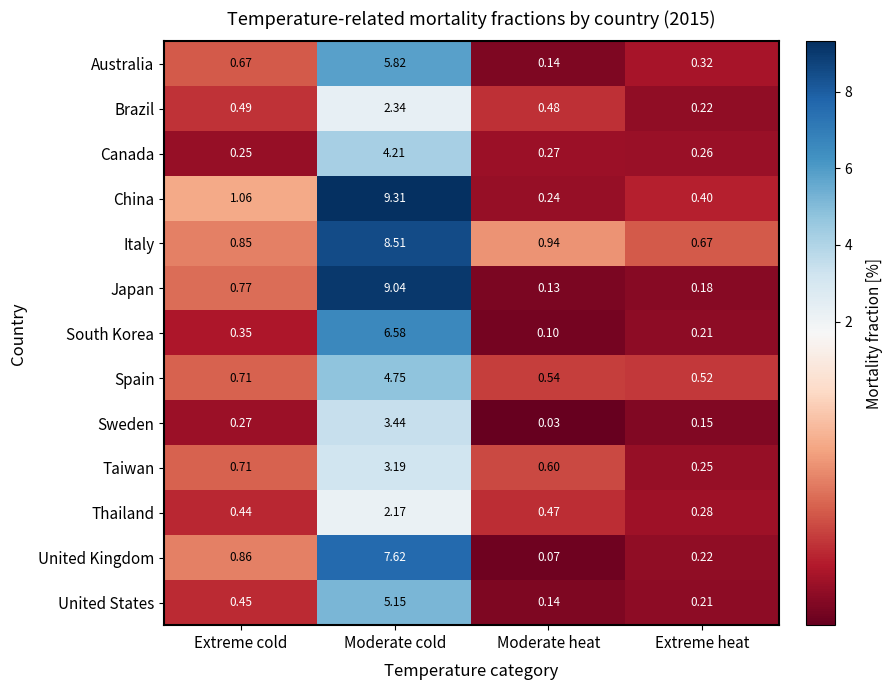

Which series has the largest total across all categories?

China